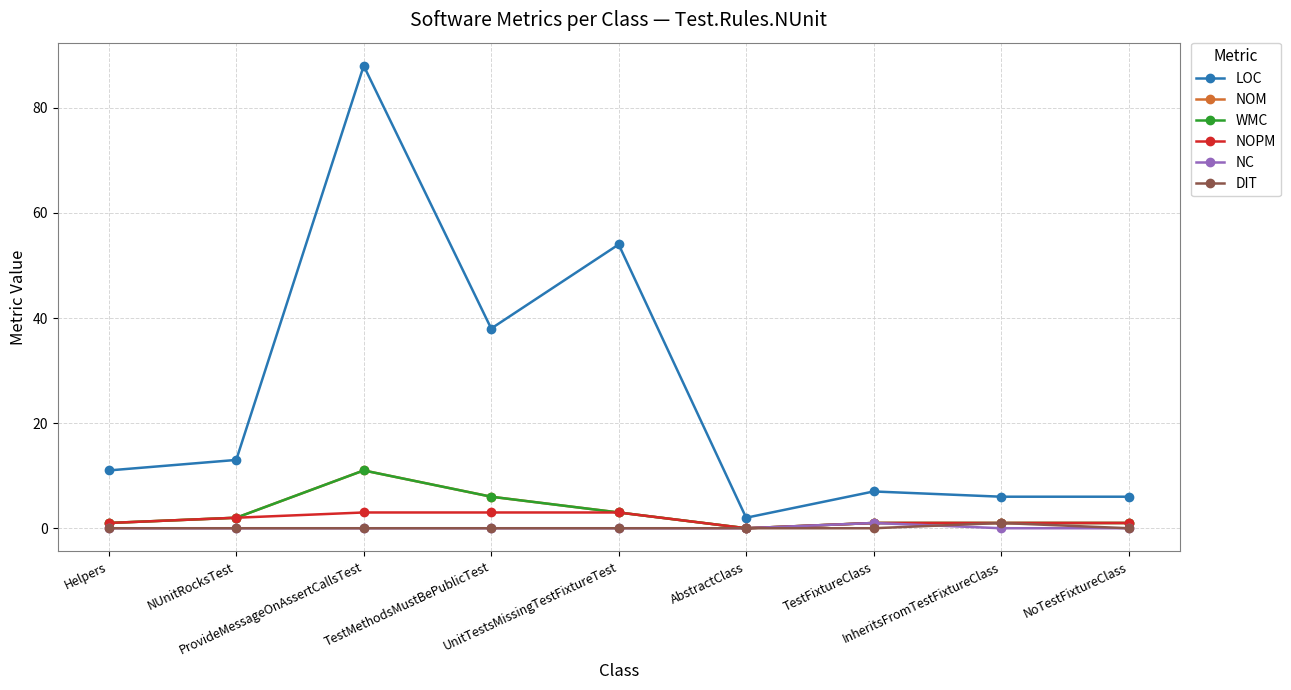

The value of WMC at TestFixtureClass is 2. True or false?

False